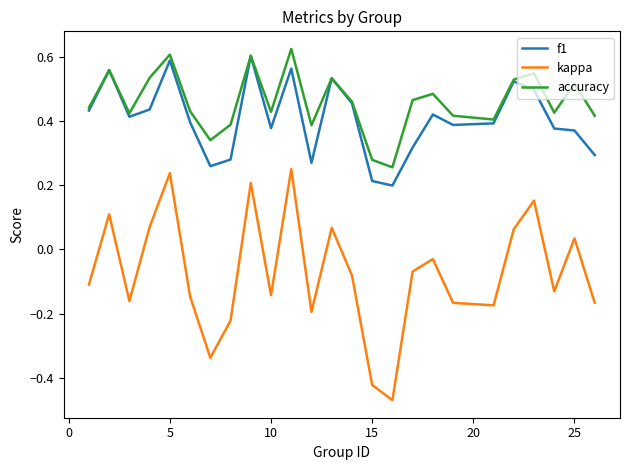

True or false: accuracy and kappa cross at least once.

False